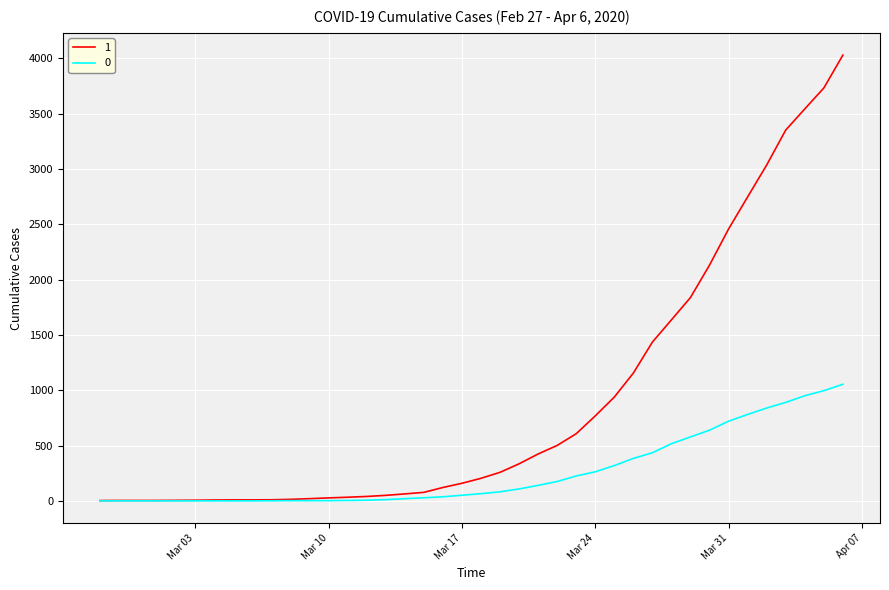

List the series in order of their peak value, lowest first.

0, 1